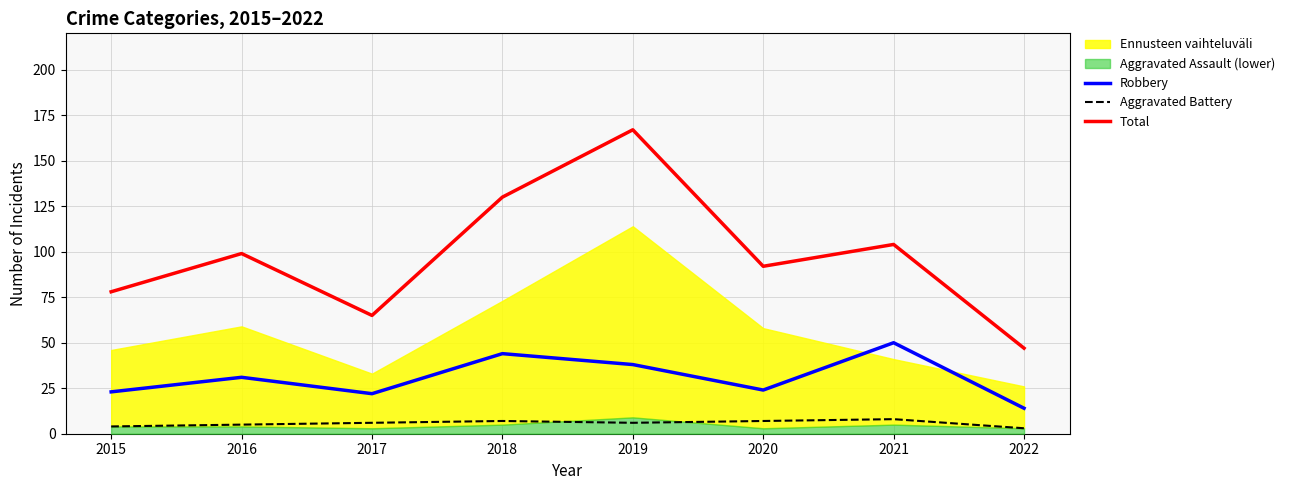

Reading left to right, transcribe all the data shown in this chart.

Robbery: 23	31	22	44	38	24	50	14
Aggravated Battery: 4	5	6	7	6	7	8	3
Total: 78	99	65	130	167	92	104	47